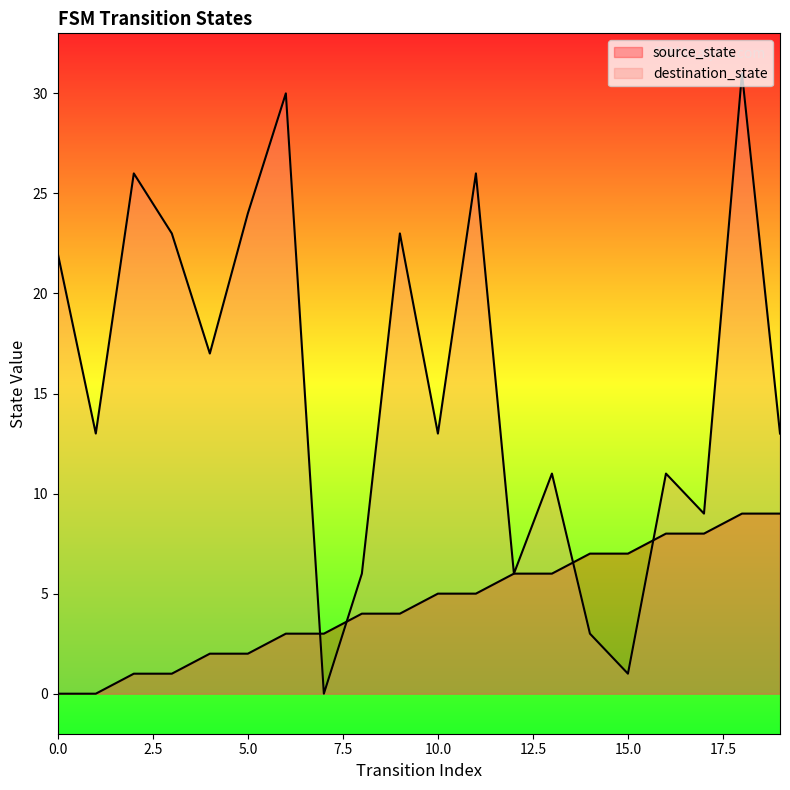

What is the value of the destination_state point at the 6th from the left?

24